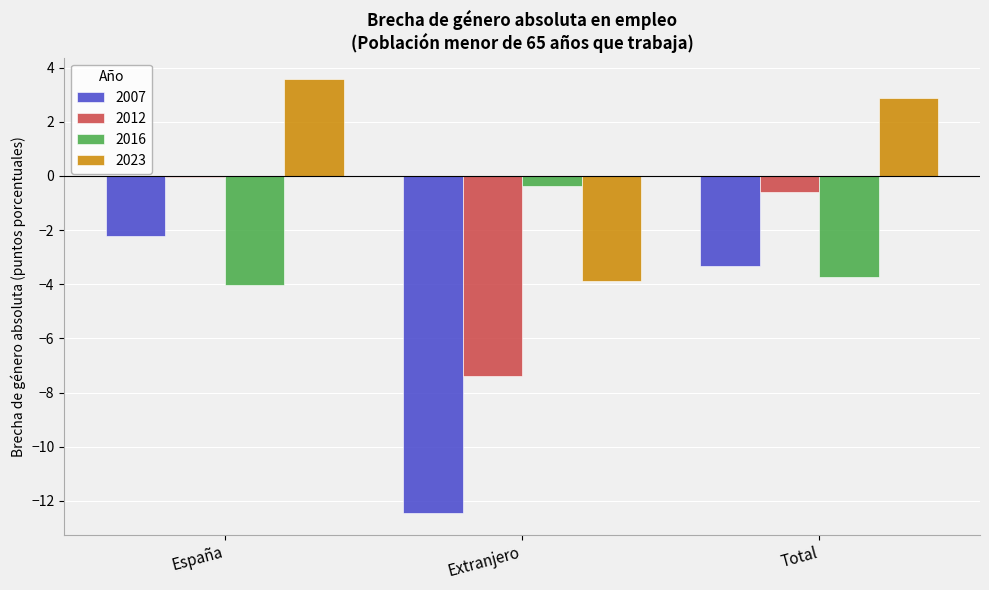

What is the sum of the 2023 values at Total and Extranjero?

-1.0